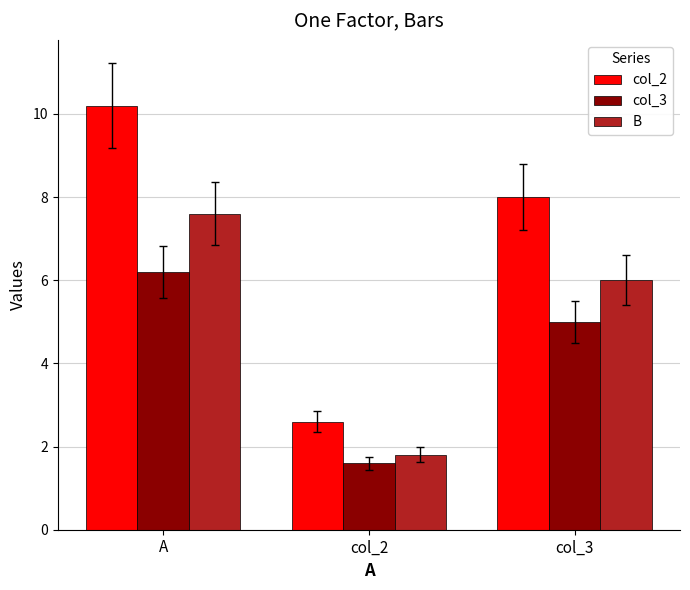

What is the difference between the highest and lowest values at A?

4.0